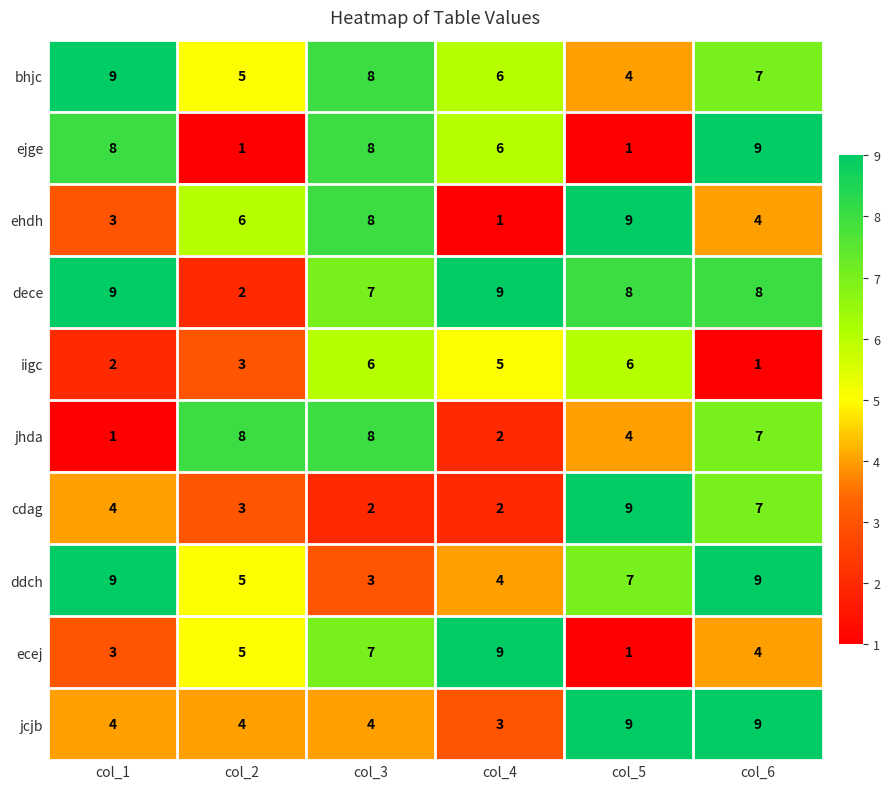

What is the approximate value of ddch at col_6?

9